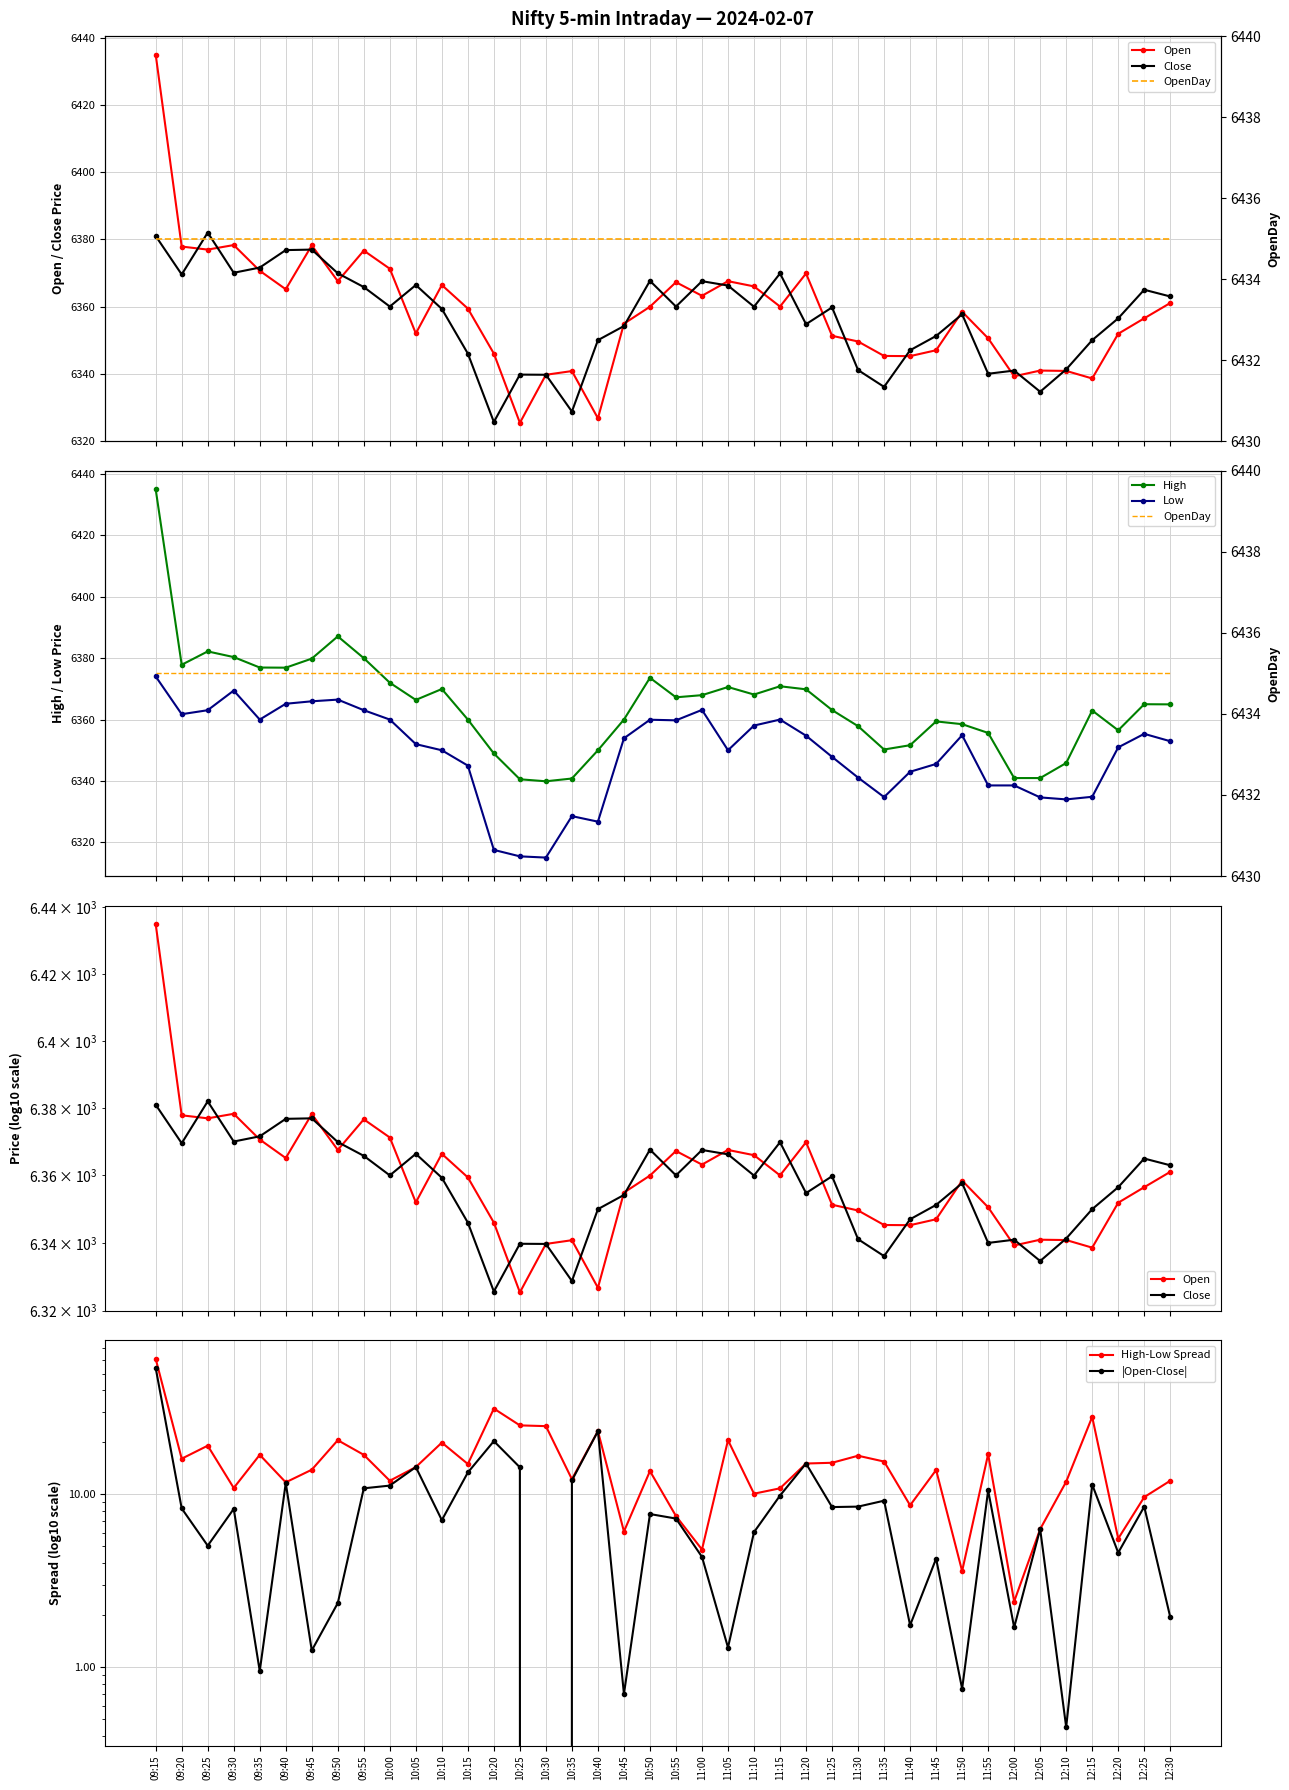

What is the highest value of the Low series?

6374.1